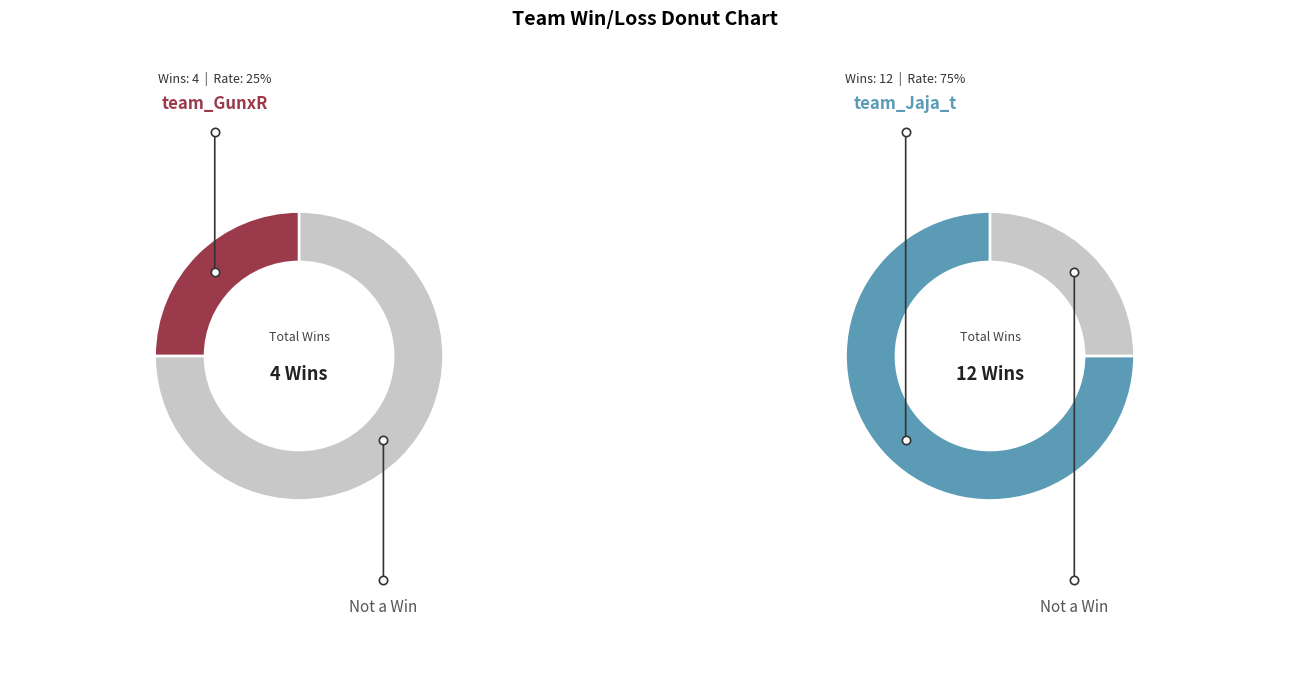

Between team_GunxR and team_Jaja_t, which series saw the biggest shift?

team_GunxR